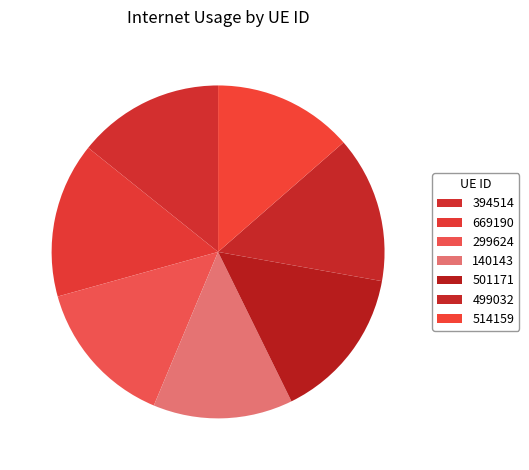

Rank the categories by value from lowest to highest.

140143, 514159, 499032, 394514, 299624, 501171, 669190